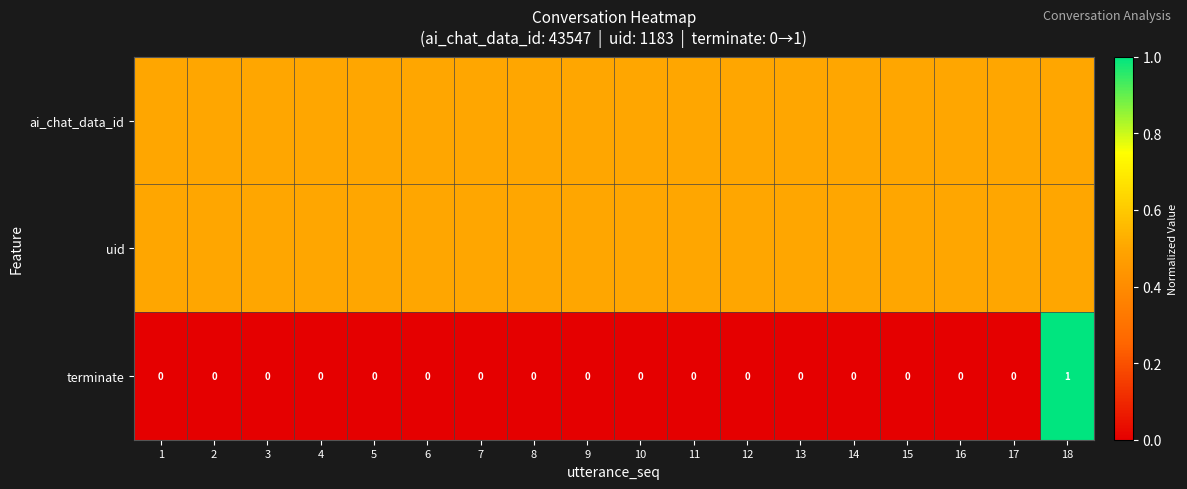

Count the terminate values in the range 0 to 1.

18